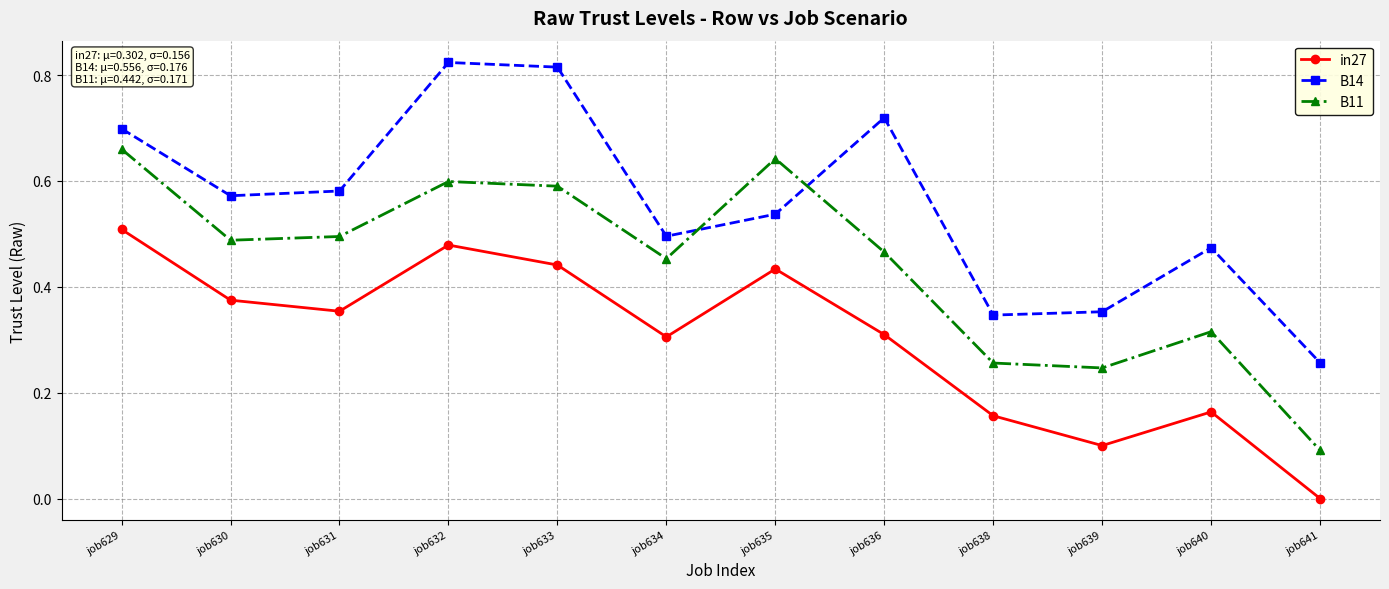

What is the sum of the B14 values at job638 and job633?

1.2